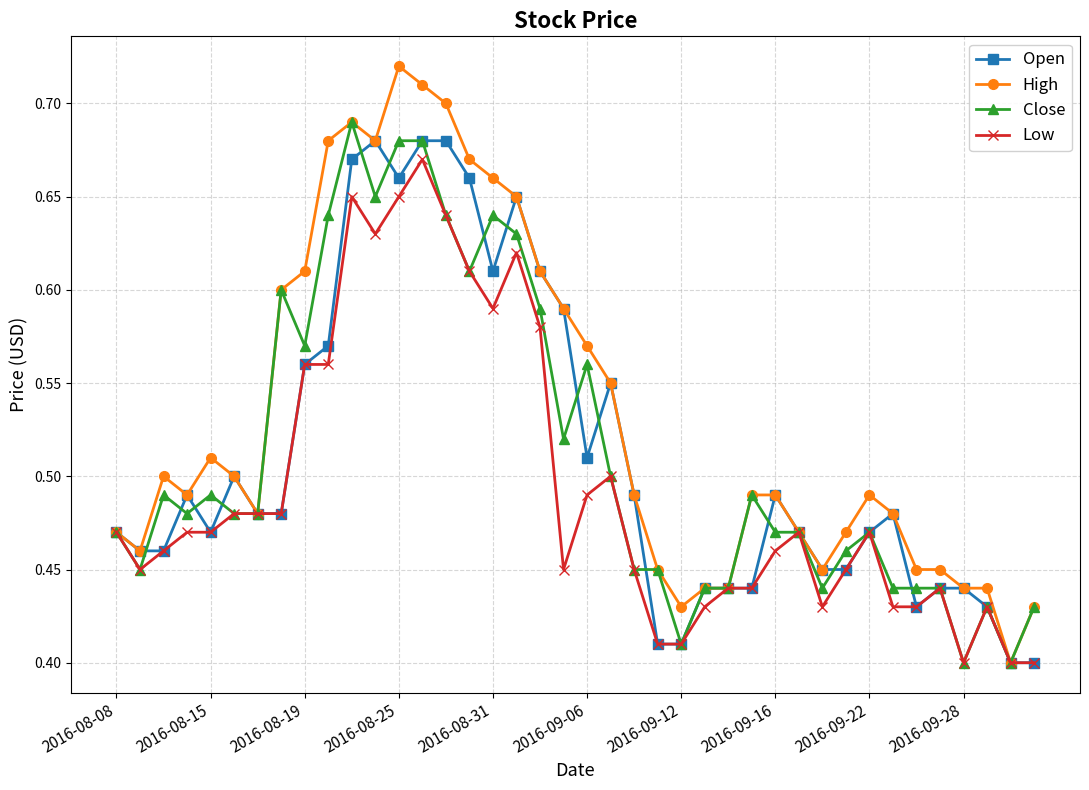

Count the High values in the range 0 to 1.

40